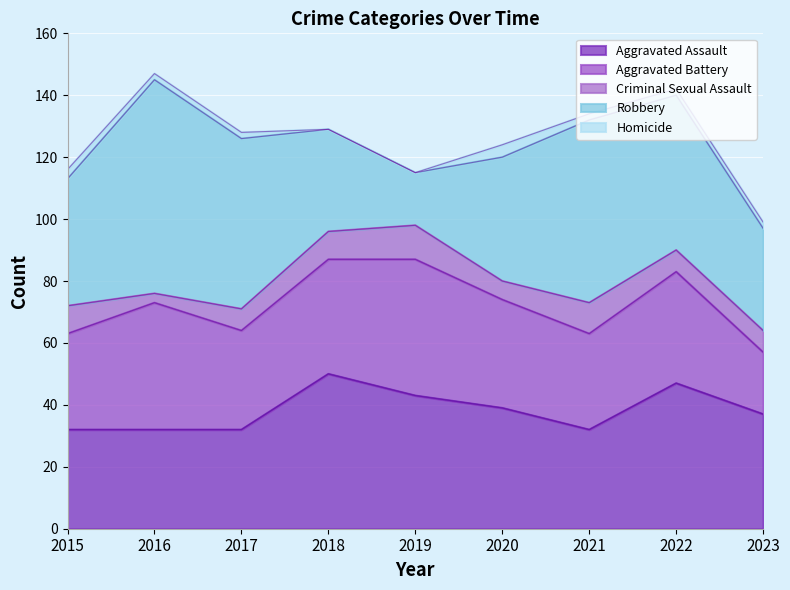

How many lines are shown in the chart?

5